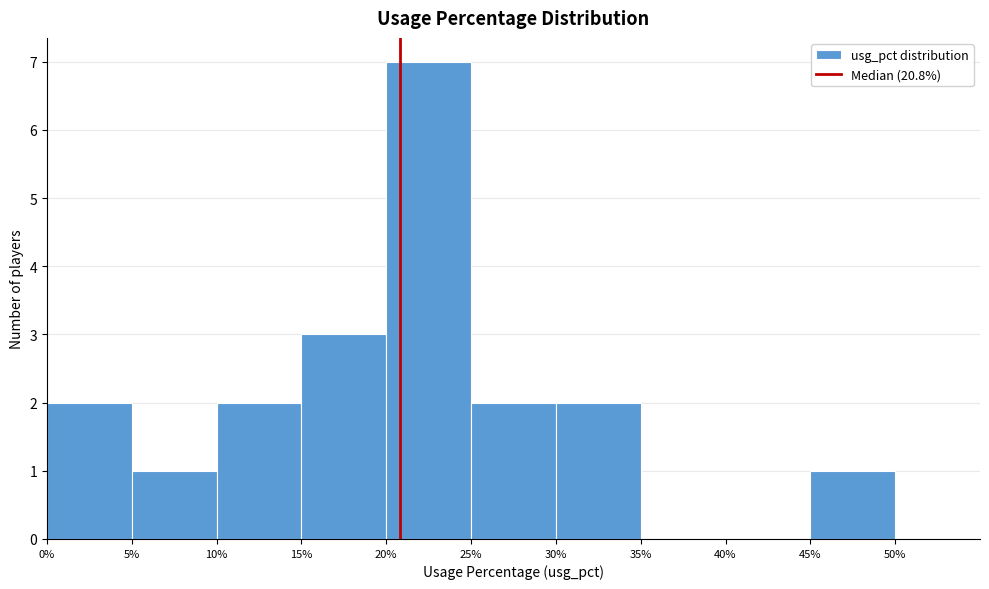

How tall is the bar that spans 20% to 25% on the x-axis? The values are not printed on the chart, so give them approximately, as read against the axis.

7